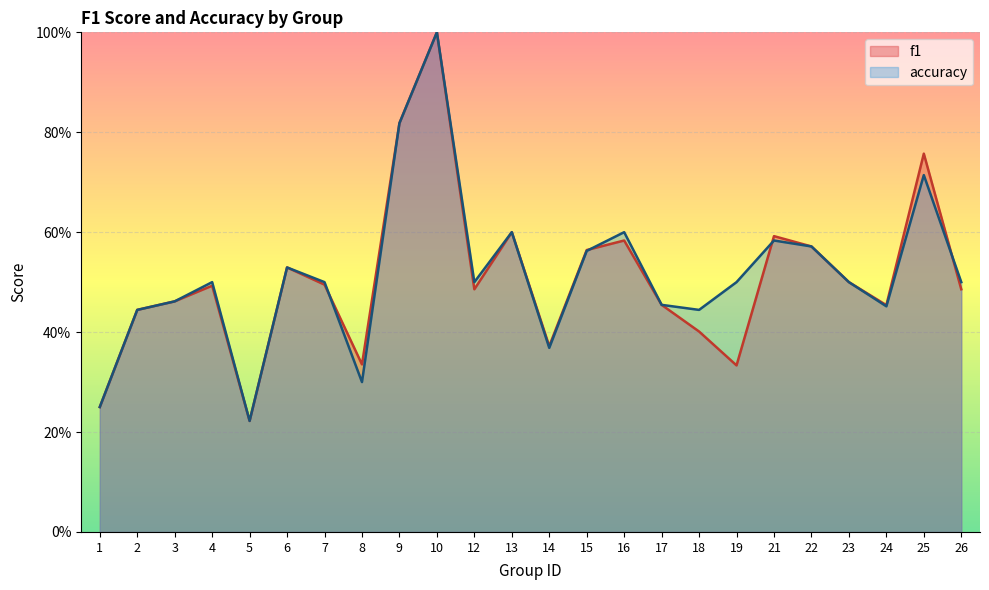

At which category is the sum across all series the highest?

10